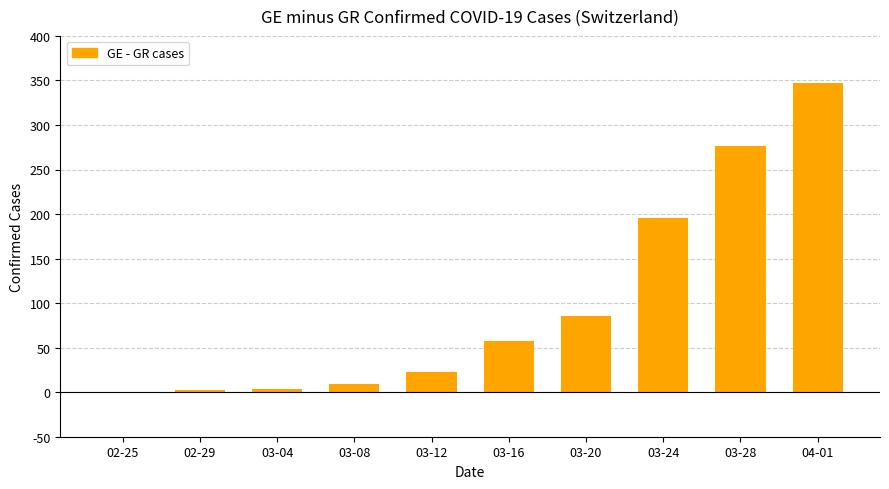

What is the greatest value displayed?

347